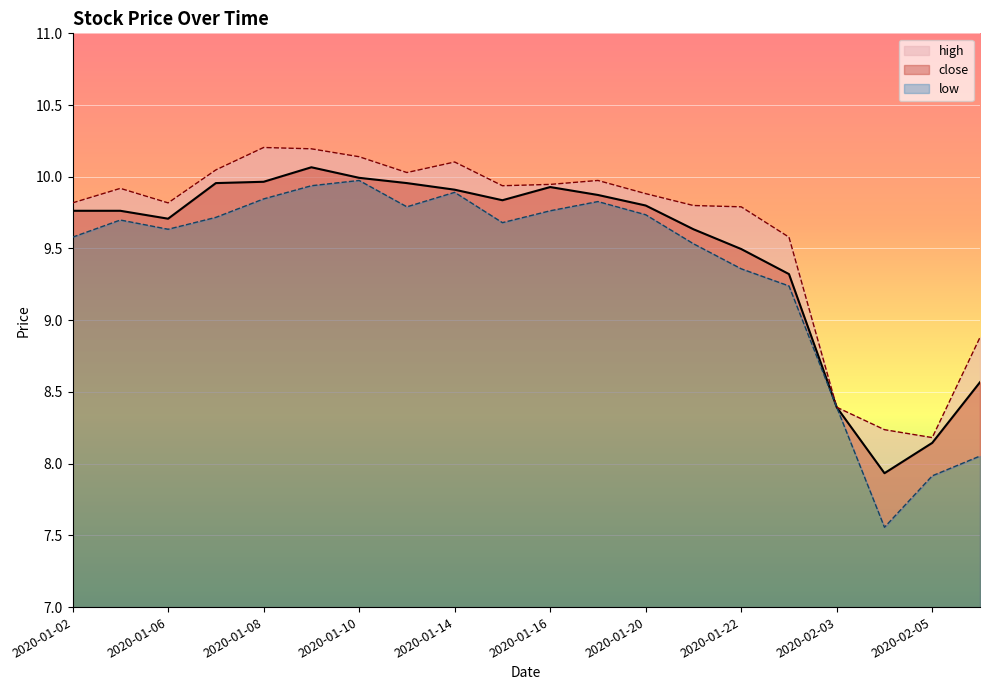

Rank the categories by low value from lowest to highest.

2020-02-04, 2020-02-05, 2020-02-06, 2020-02-03, 2020-01-23, 2020-01-22, 2020-01-21, 2020-01-02, 2020-01-06, 2020-01-15, 2020-01-03, 2020-01-07, 2020-01-20, 2020-01-16, 2020-01-13, 2020-01-17, 2020-01-08, 2020-01-14, 2020-01-09, 2020-01-10